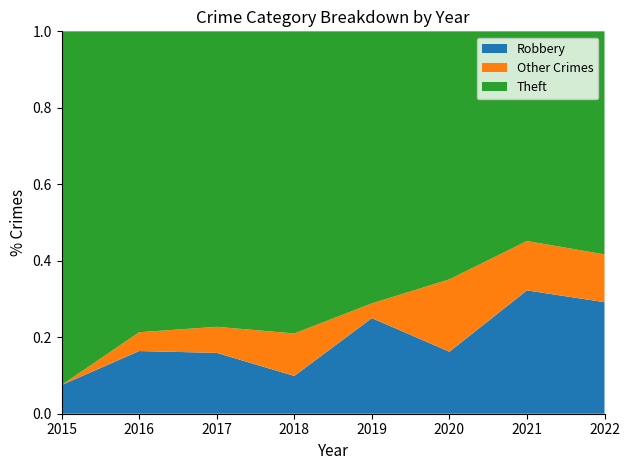

Which category has the highest value in the Robbery series?

2021